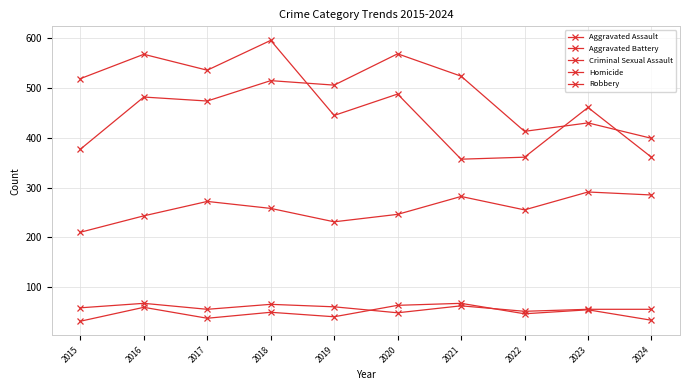

At which category is the sum across all series the highest?

2018